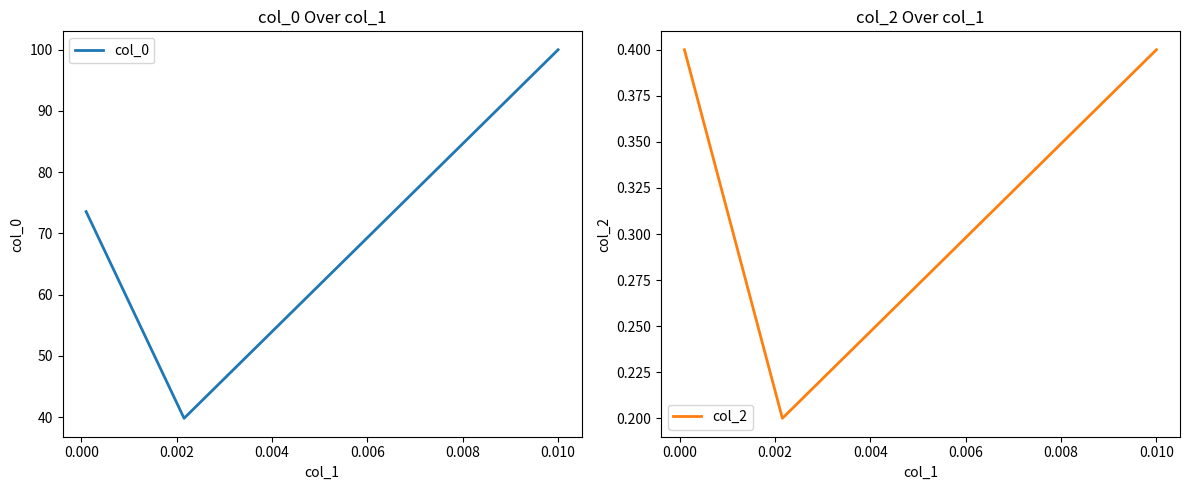

Does the chart display data point markers on the line(s)?

No